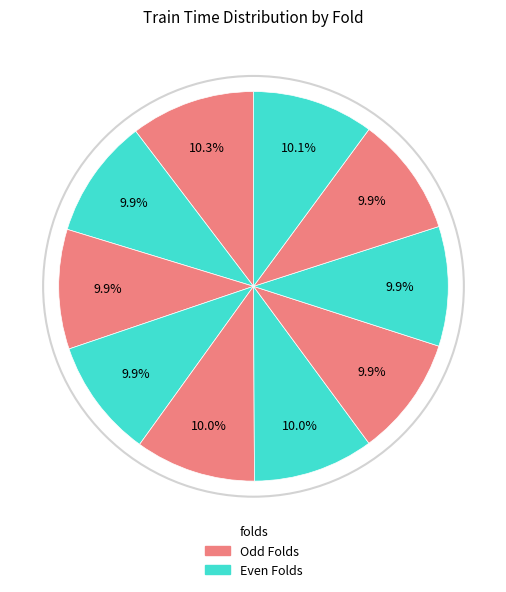

Rank the categories by value from lowest to highest.

4, 9, 3, 2, 7, 8, 6, 5, 10, 1